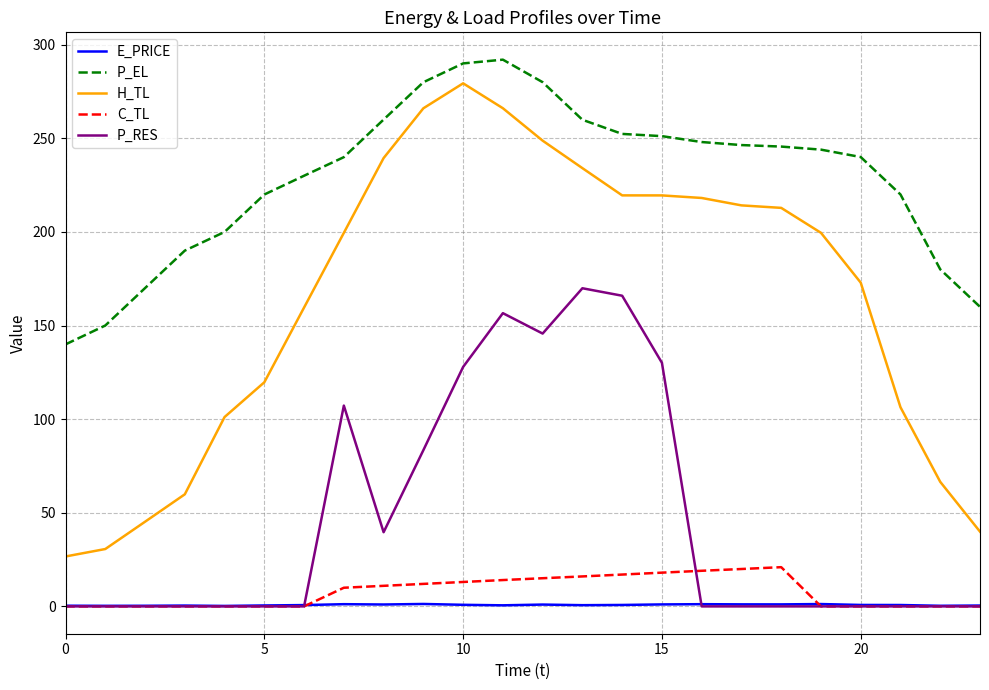

What is the lowest value of the H_TL series?

26.7